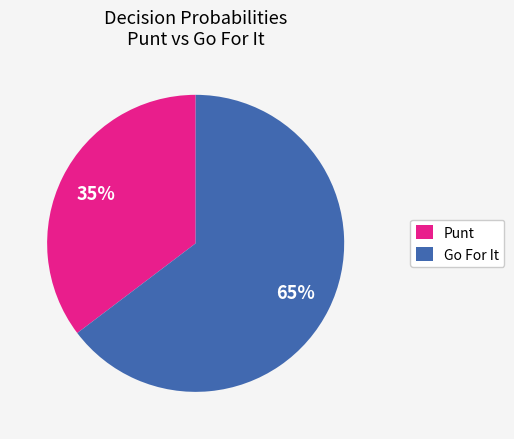

Does any single category account for the majority?

Yes